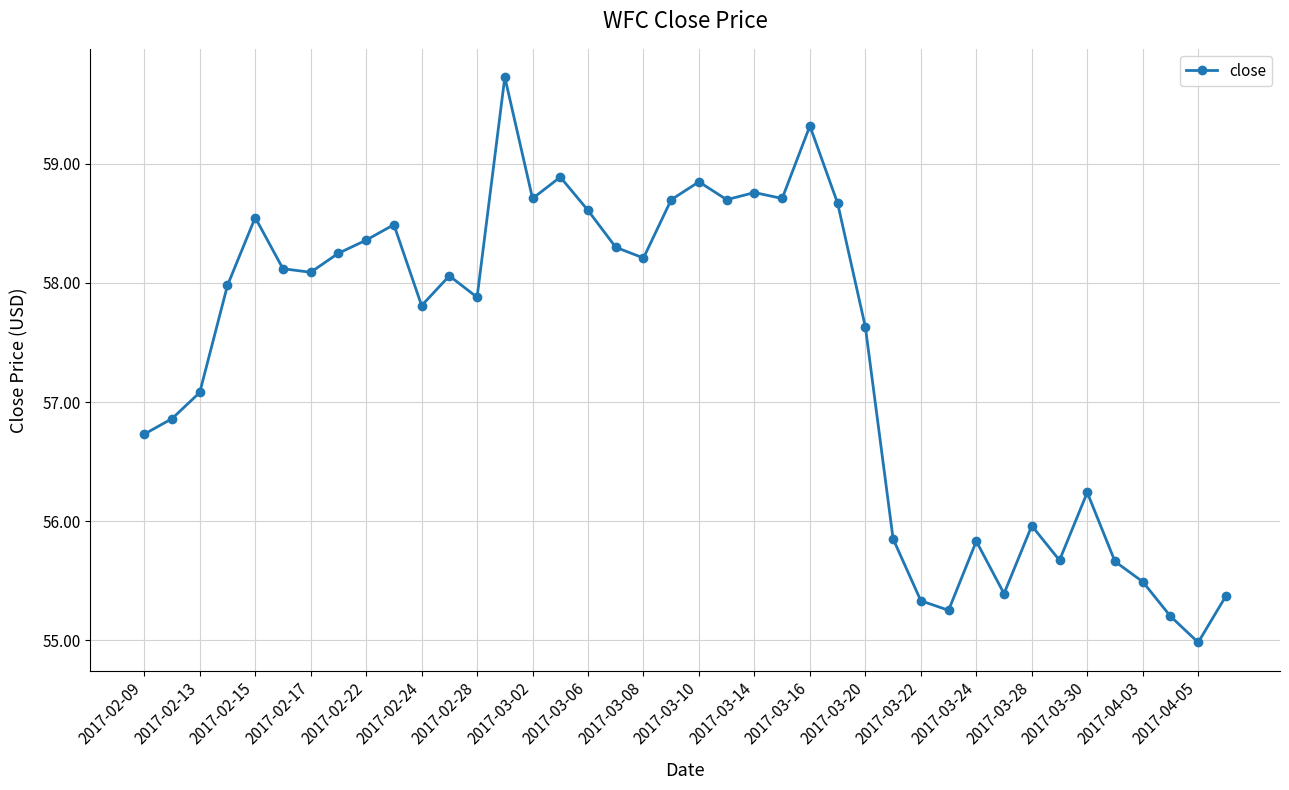

What is the value of the 7th point from the left?

58.1